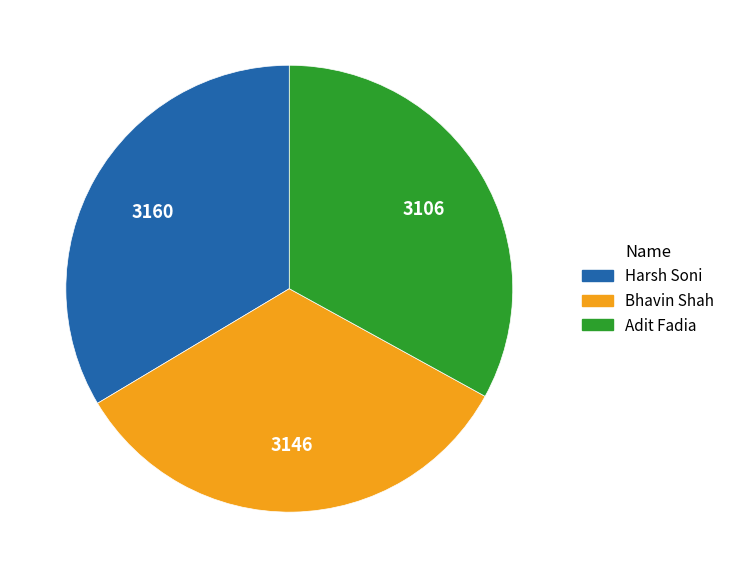

Does Bhavin Shah account for over 50% of the chart?

No